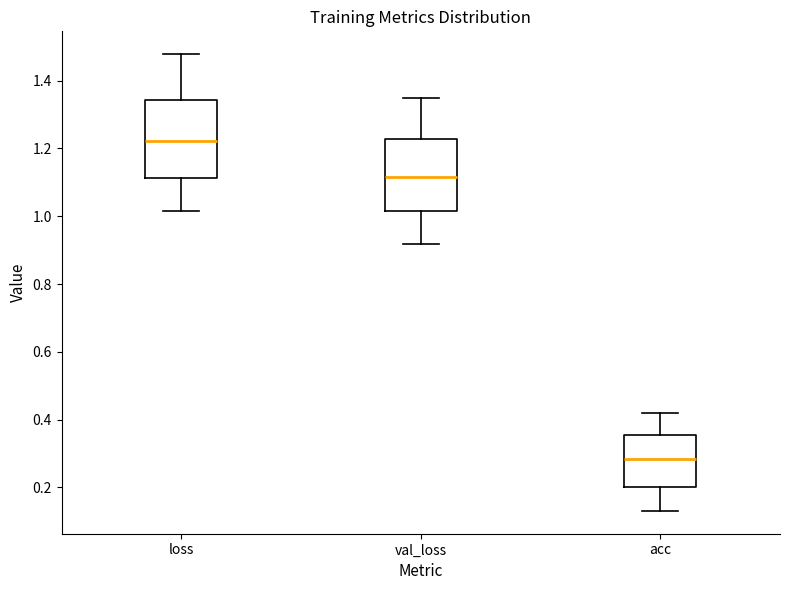

Which box has the highest median line?

loss